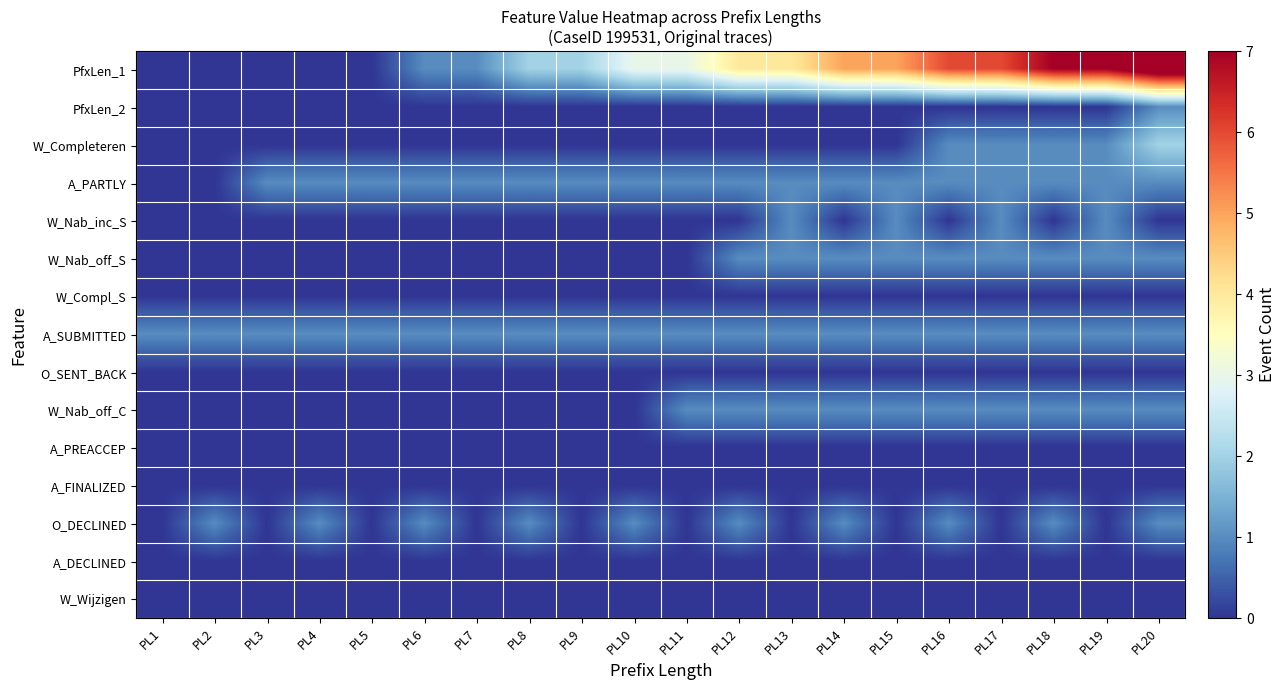

At which category does the chart reach its peak across all series?

PL20